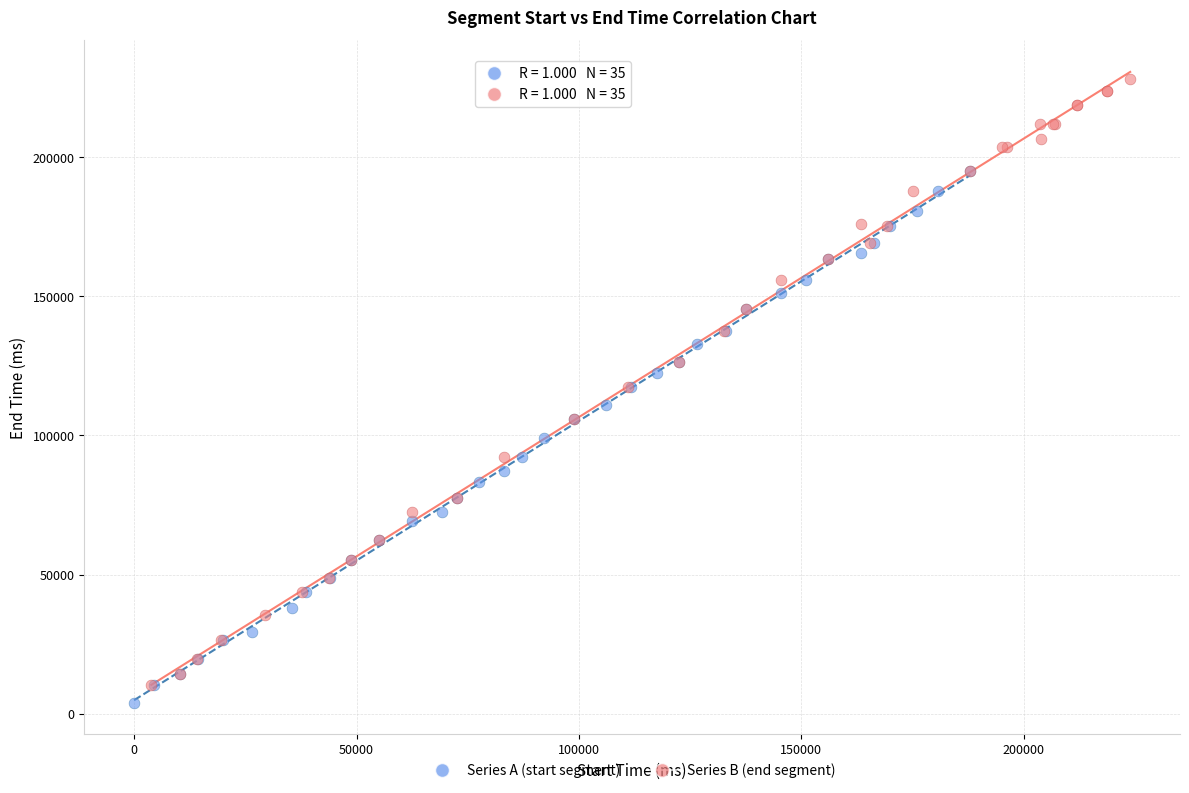

Which series has the widest spread of Y values?

Series B (end segment)